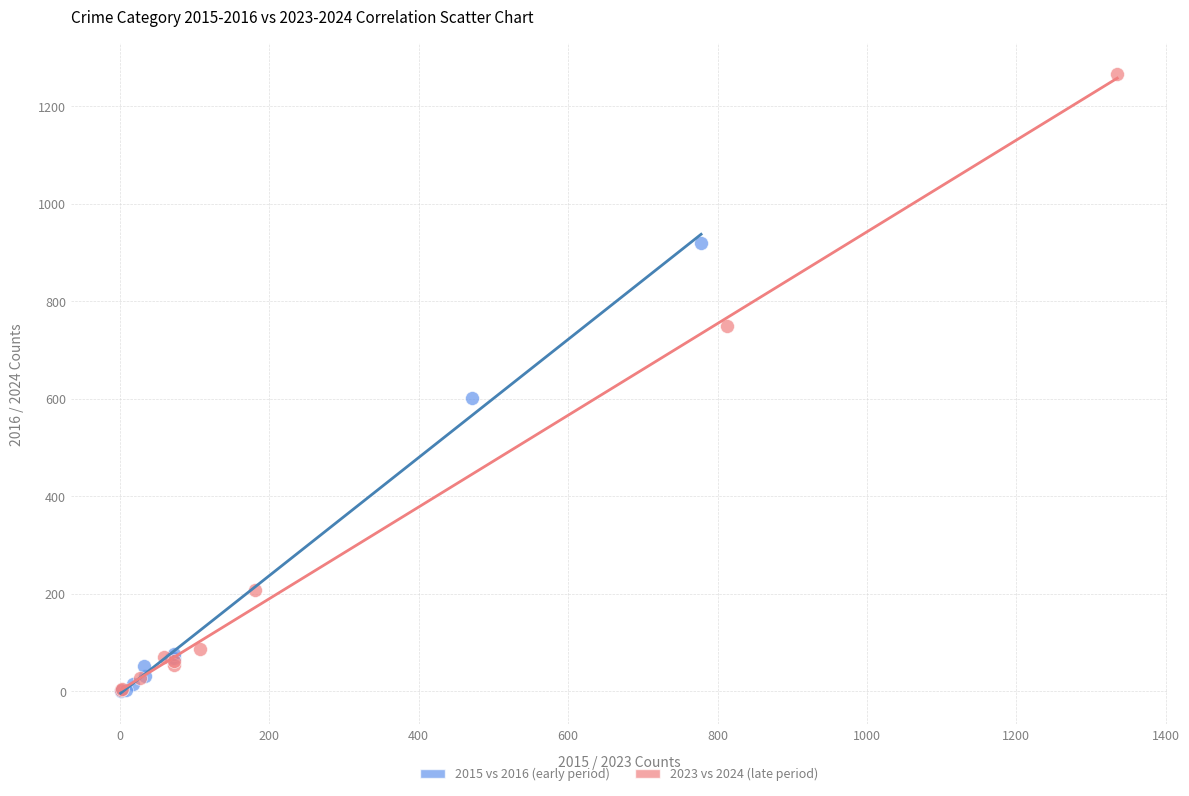

What are all the series names shown in the legend?

2015 vs 2016 (early period), 2023 vs 2024 (late period)